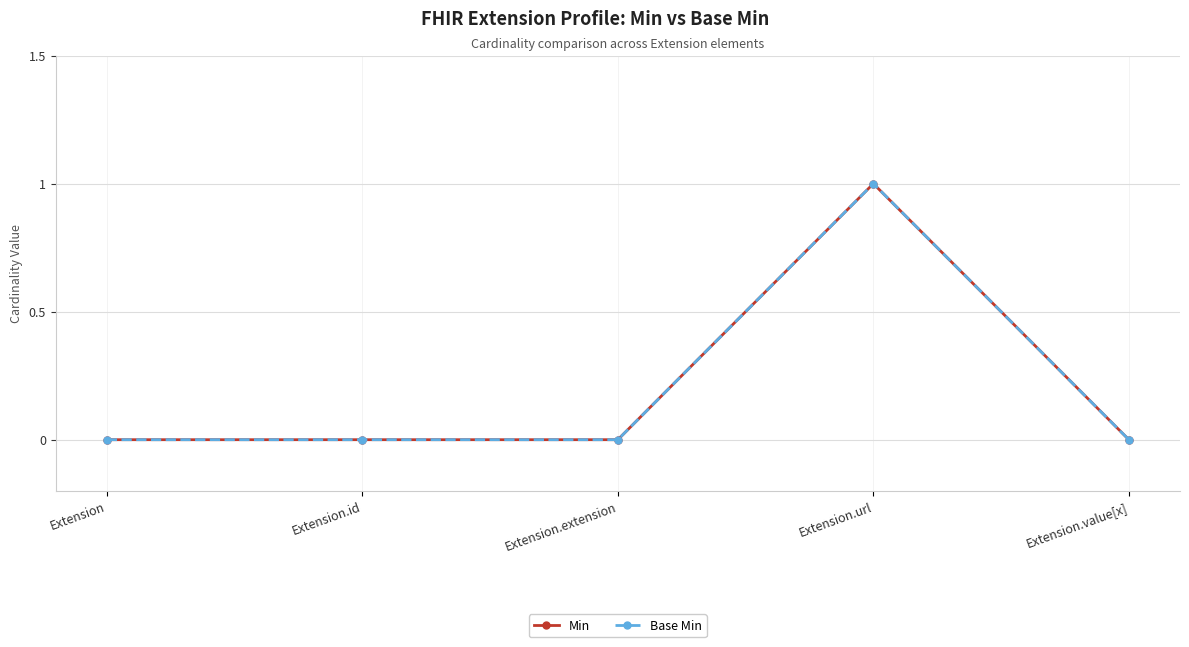

True or false: Min and Base Min cross at least once.

False